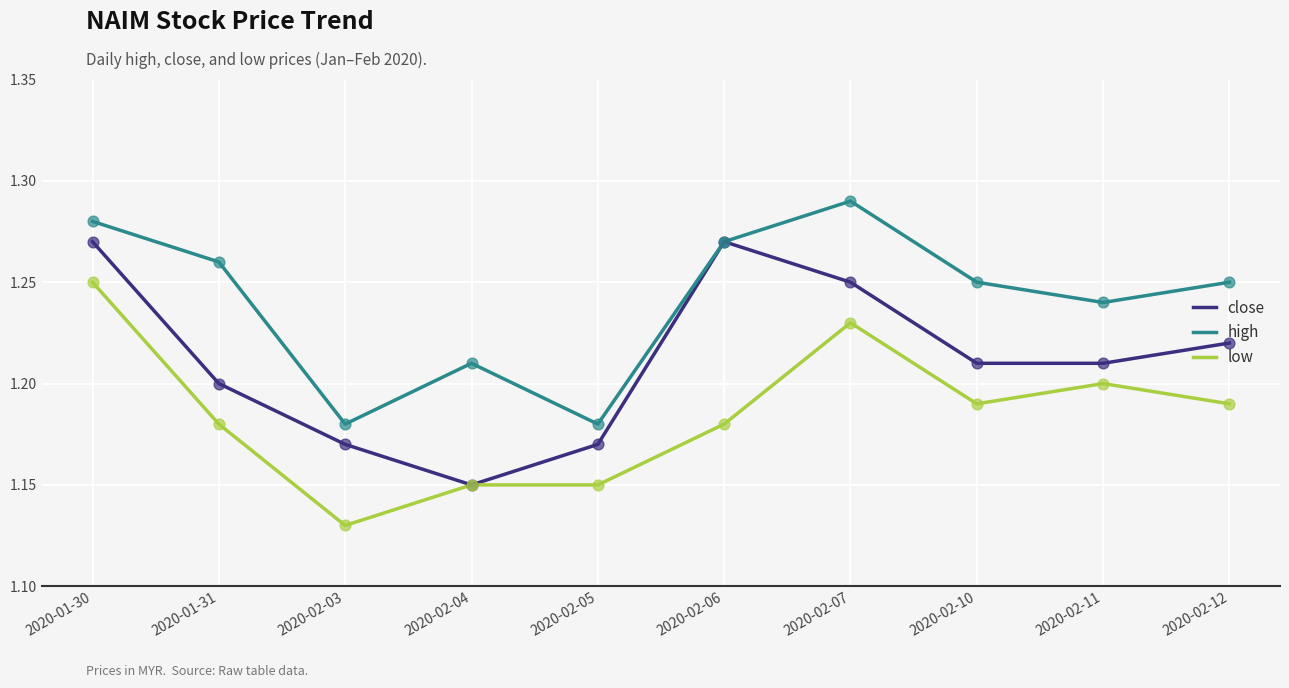

Is the value of low at 2020-02-04 greater than the value of high at 2020-02-10?

No